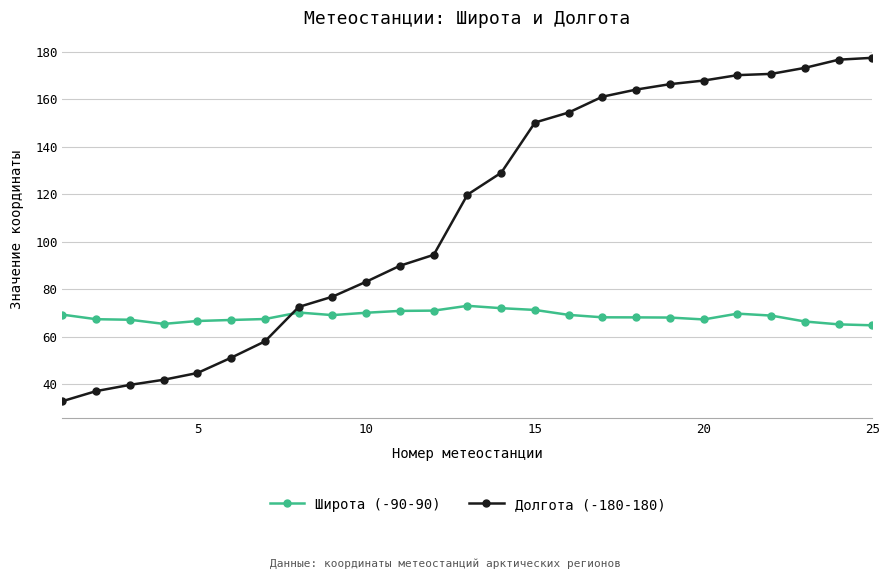

What is the minimum value for Долгота (-180-180)?

32.8